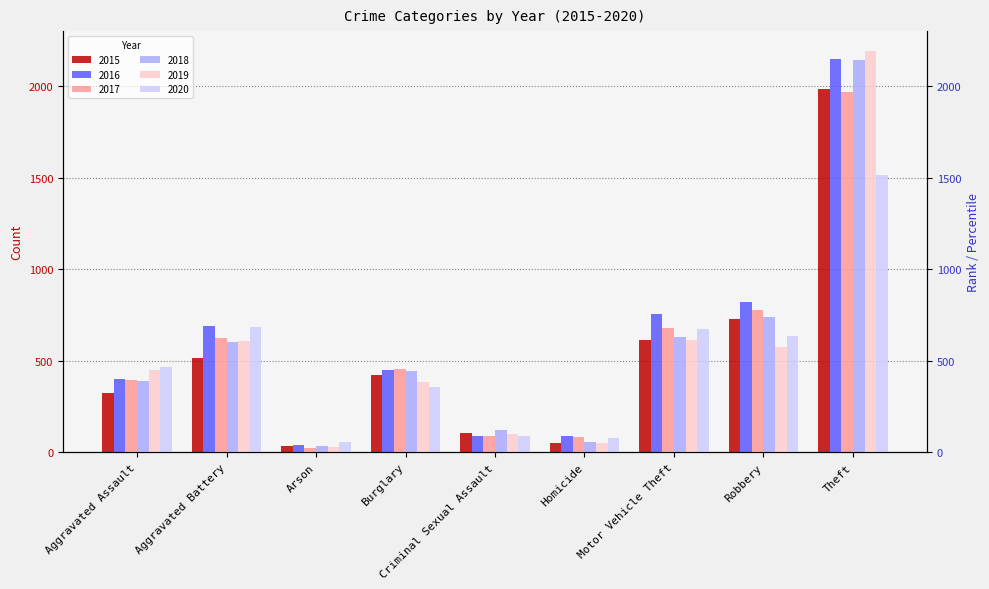

Which category has the highest value across all series?

Theft